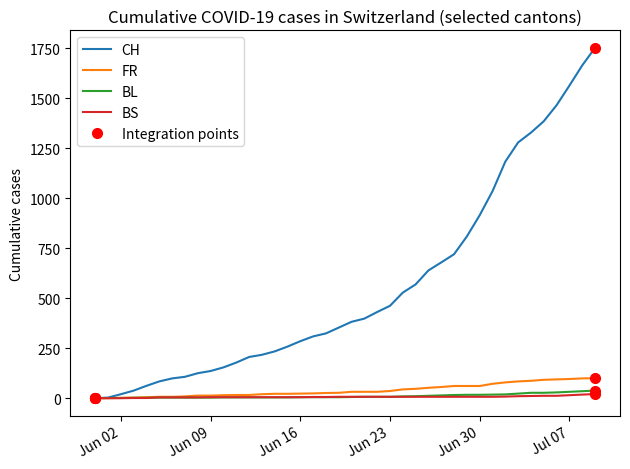

True or false: CH has a value of 136 at 6.

False